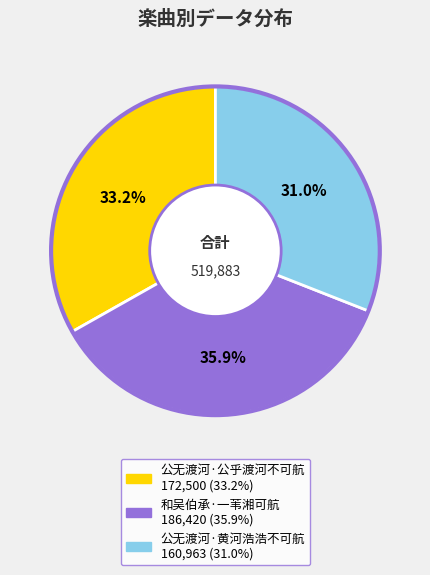

Is there a majority slice in this chart?

No